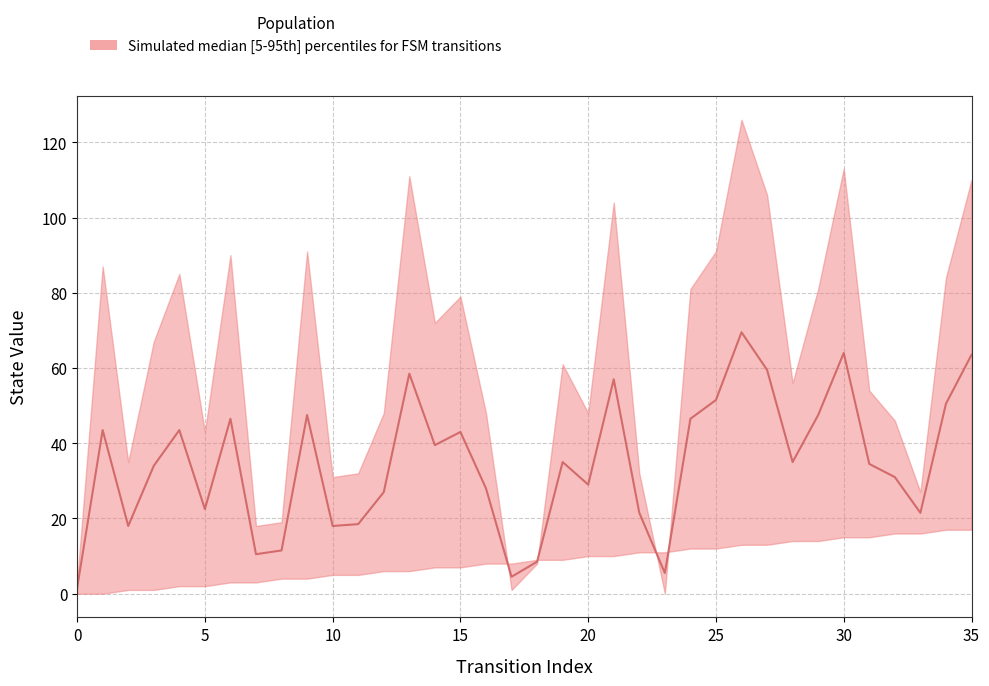

Is this an area chart (filled region under the line)?

No